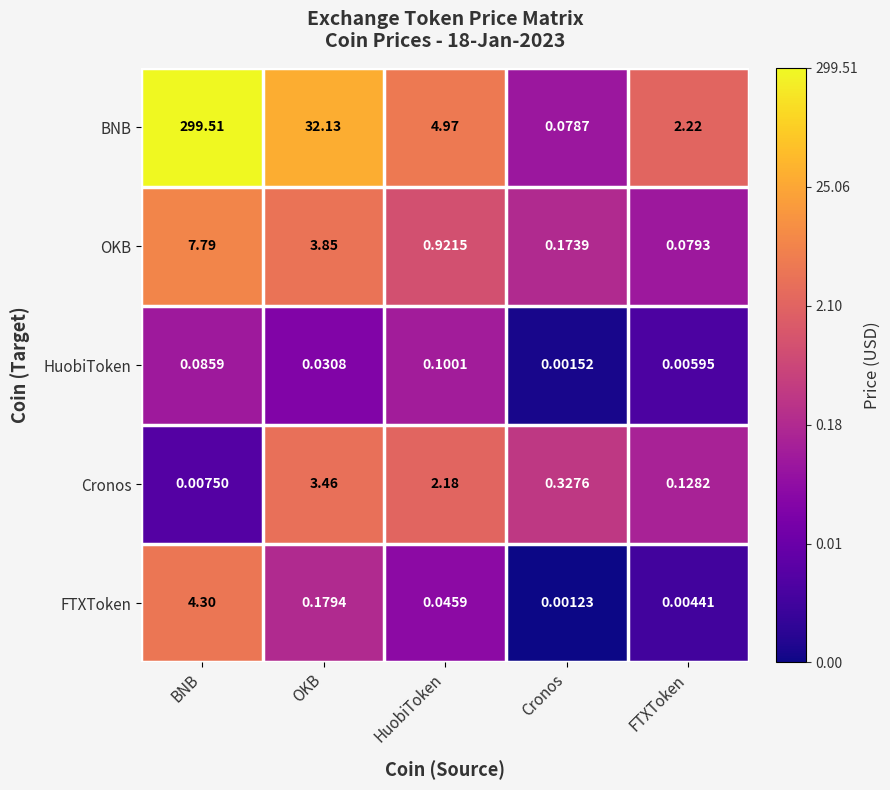

Rank the categories by OKB value from lowest to highest.

FTXToken, Cronos, HuobiToken, OKB, BNB